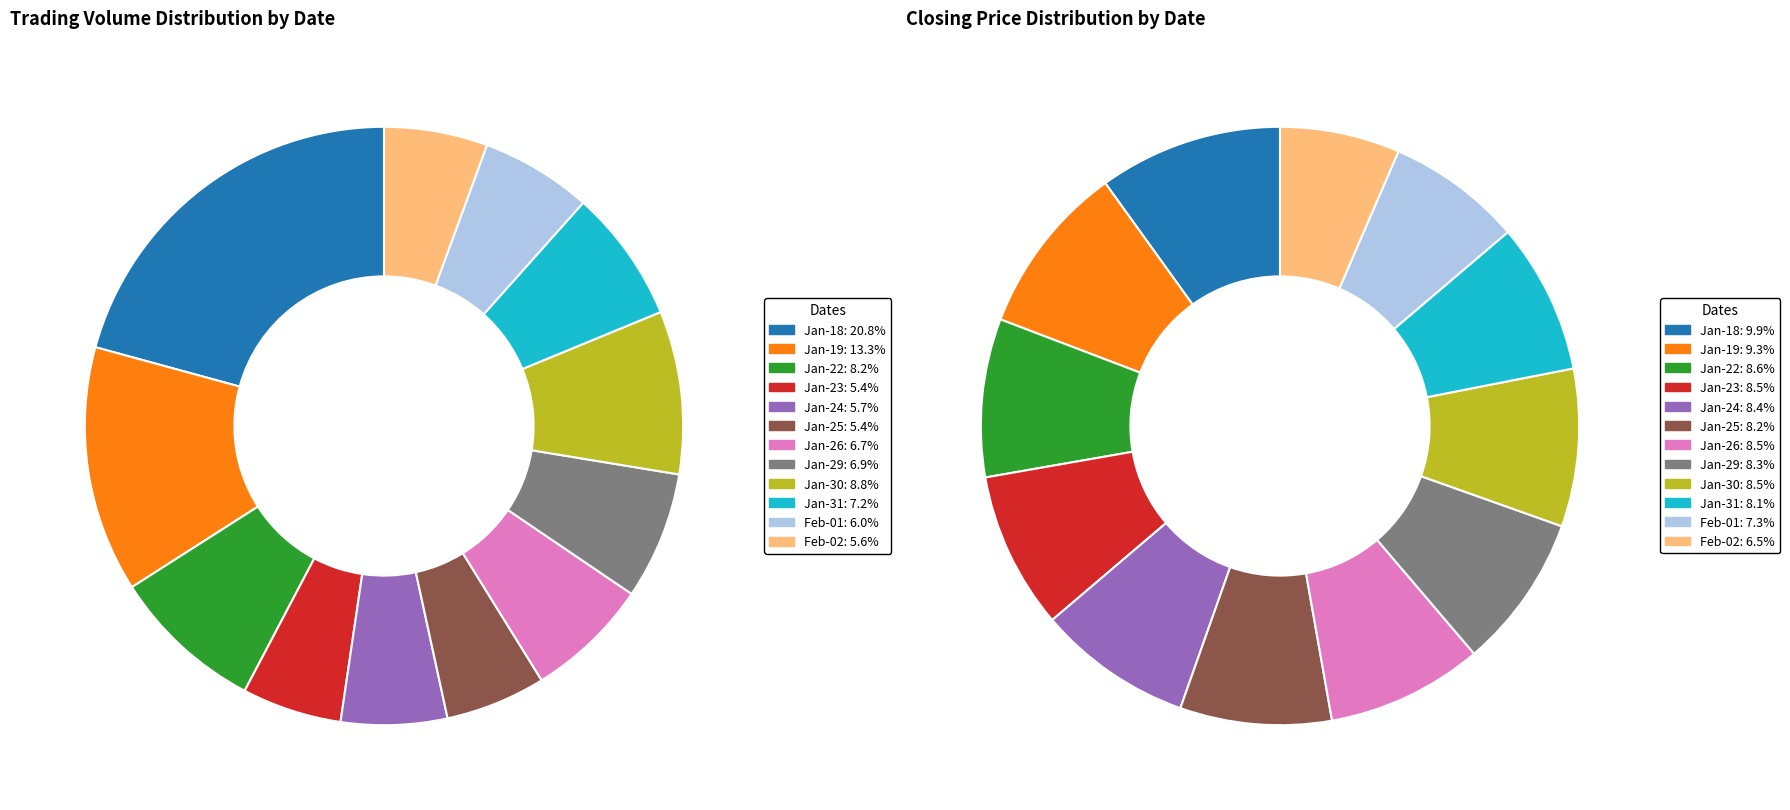

Count the number of slices in the pie.

12